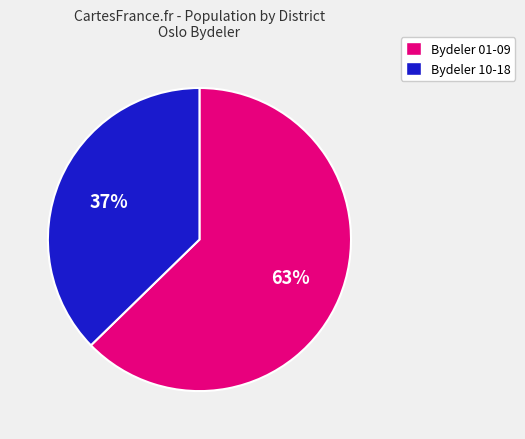

Is there any slice that represents more than half of the pie?

Yes